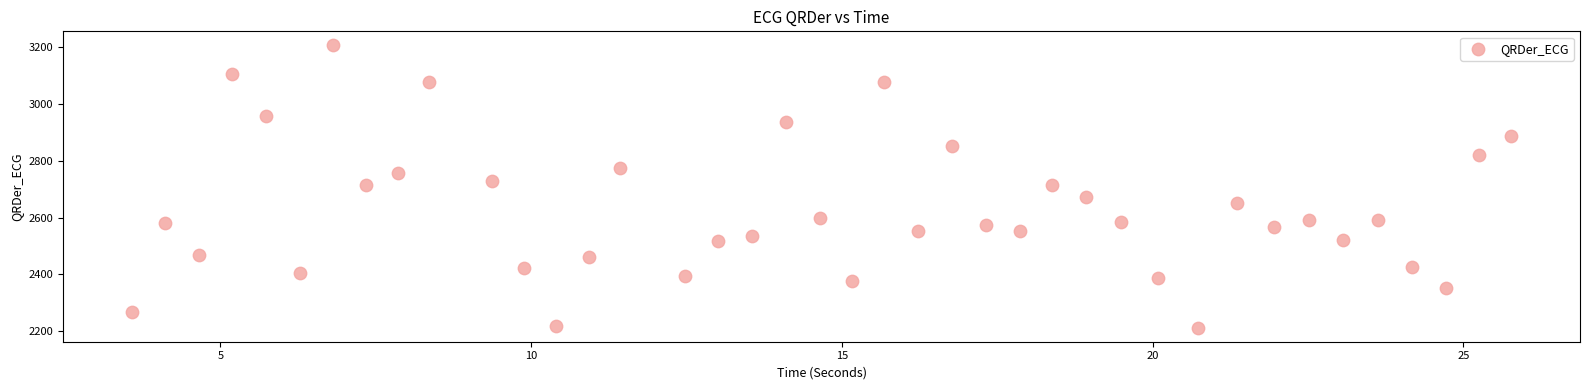

What is the range of Y values (max minus min)?

994.8